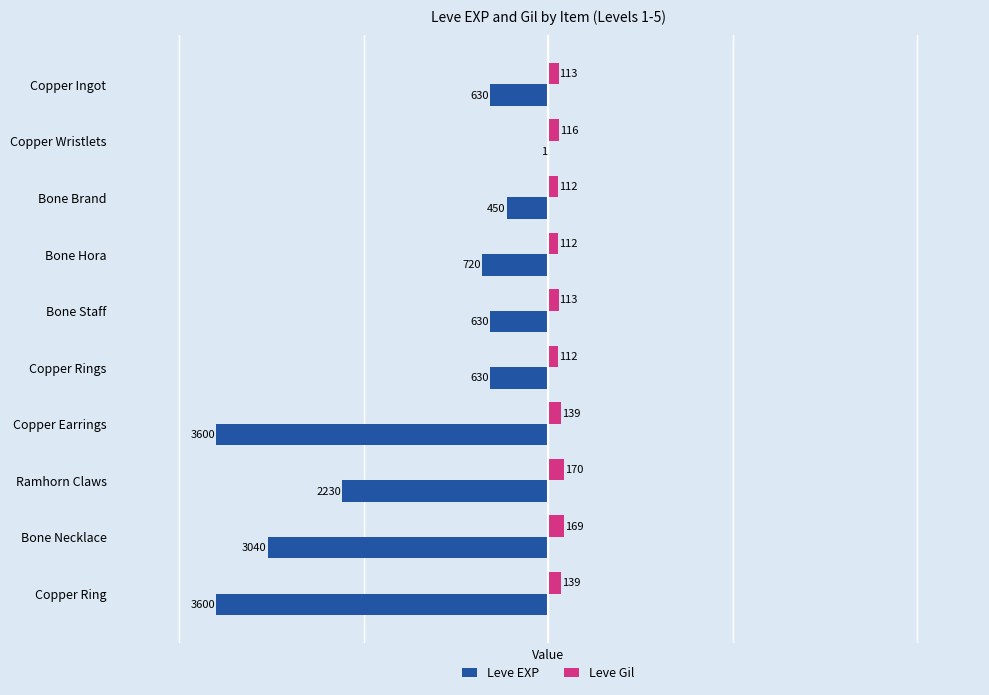

Between Bone Staff and Bone Necklace, which series saw the biggest shift?

Leve EXP